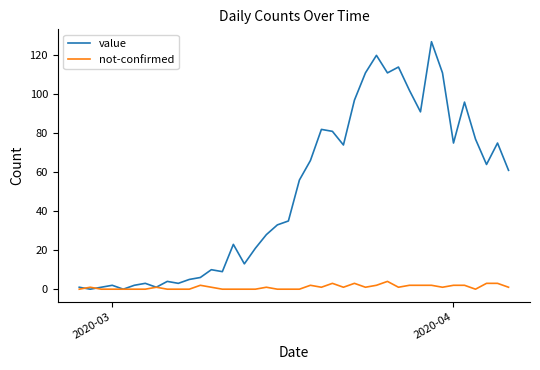

Count the number of data series in this chart.

2